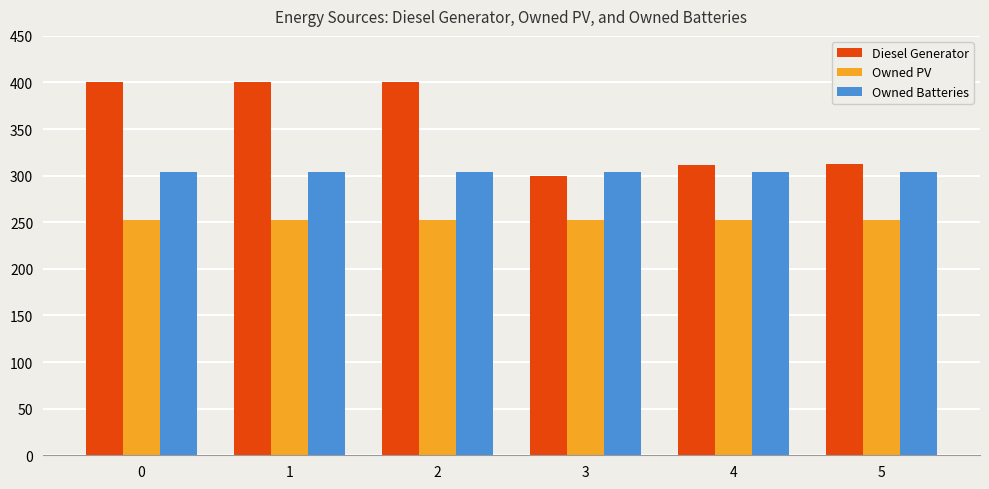

Is it true that Owned PV equals 127 at 0?

False